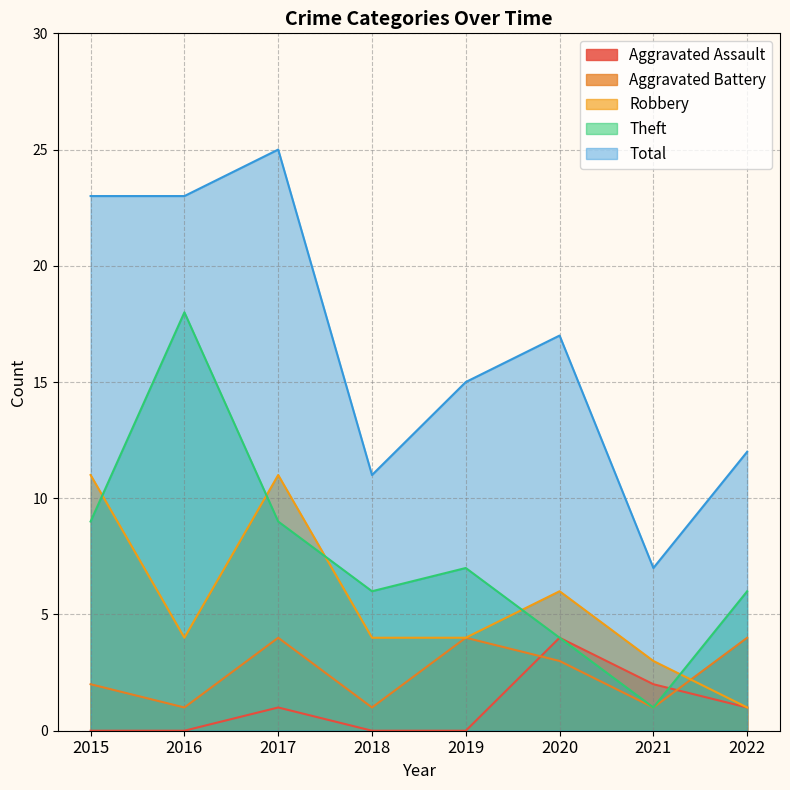

Rank the categories by Aggravated Battery value from lowest to highest.

2016, 2018, 2021, 2015, 2020, 2017, 2019, 2022